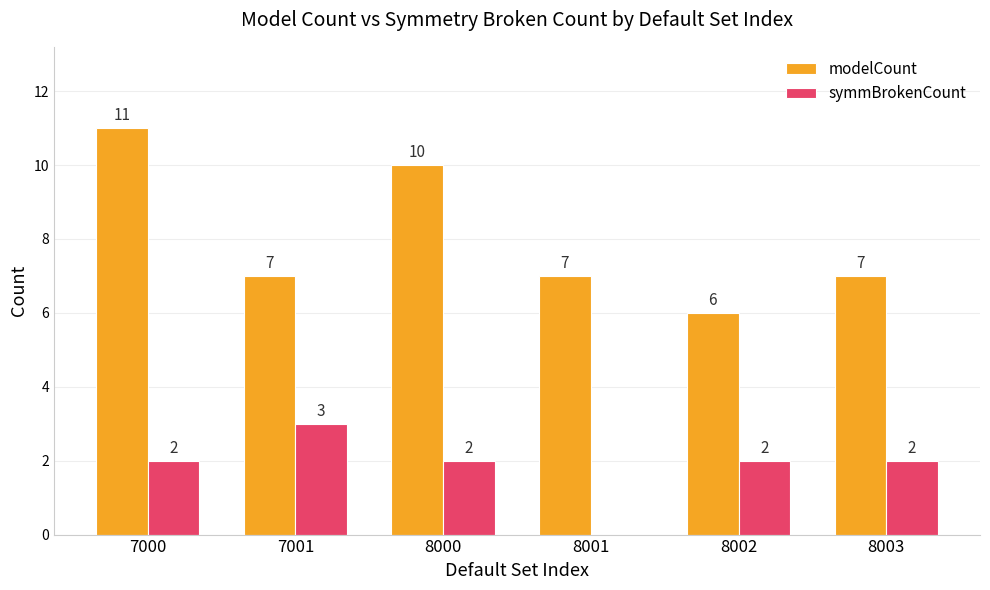

What is the greatest value displayed?

11